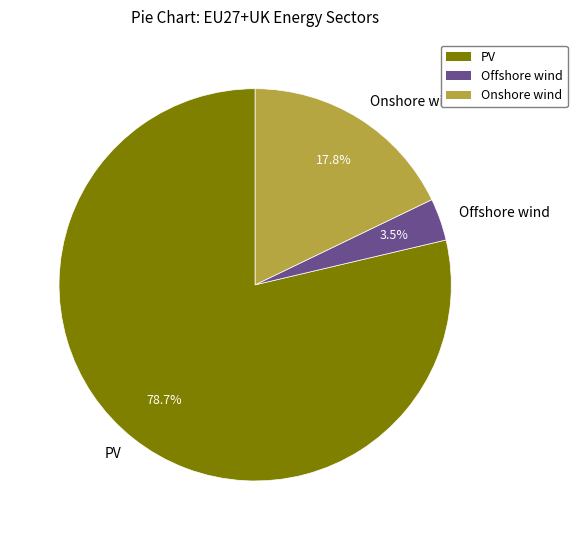

True or false: Onshore wind accounts for 8% of the total.

False